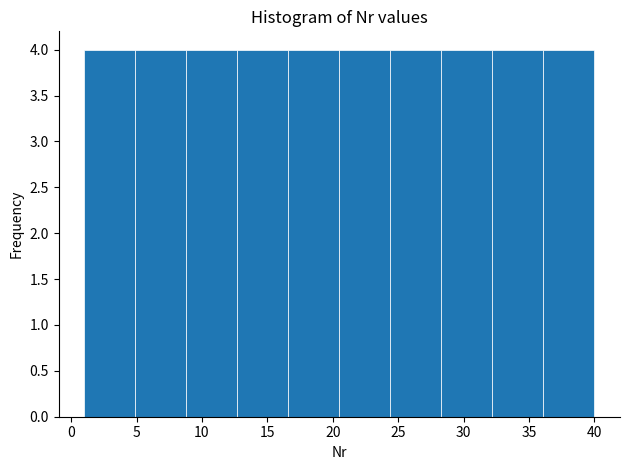

Reading left to right, list every bar in this chart as the range it spans on the x-axis followed by its height. Neither the bar edges nor the heights are printed on the chart, so give them approximately, as read against the axes.

1.0 to 4.9: 4
4.9 to 8.8: 4
8.8 to 12.7: 4
12.7 to 16.6: 4
16.6 to 20.5: 4
20.5 to 24.4: 4
24.4 to 28.3: 4
28.3 to 32.2: 4
32.2 to 36.1: 4
36.1 to 40.0: 4